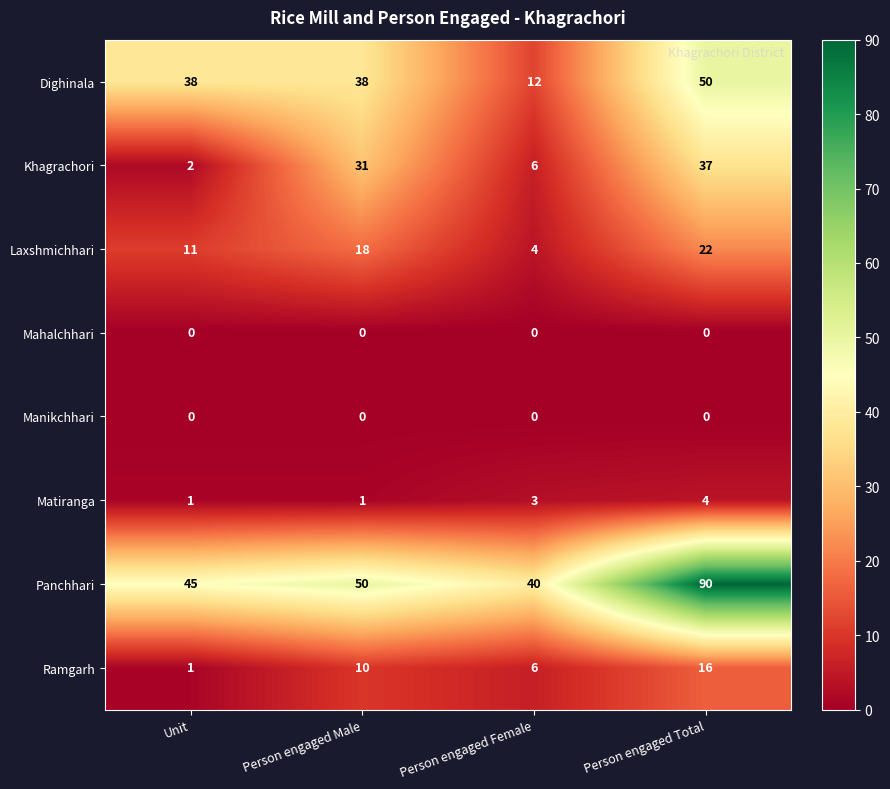

What is the sum of the Laxshmichhari values at Unit and Person engaged Female?

15